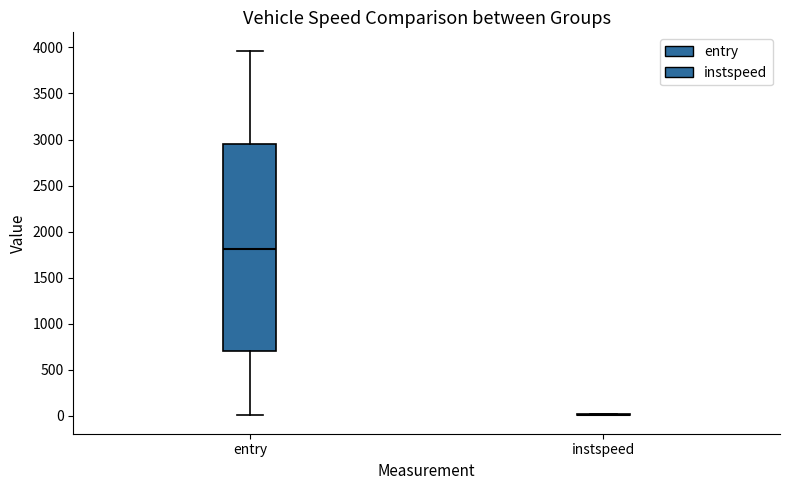

Which box is the tallest, from its lower edge to its upper edge?

entry